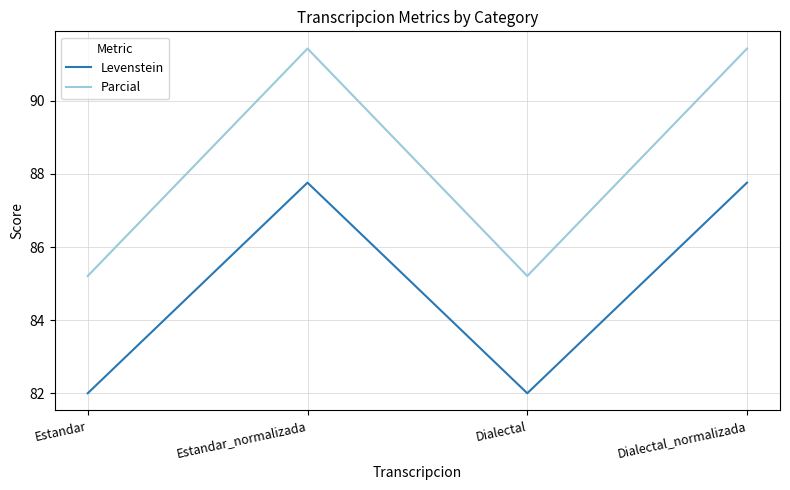

The Parcial series shows 91.4 at Estandar_normalizada. True or false?

True